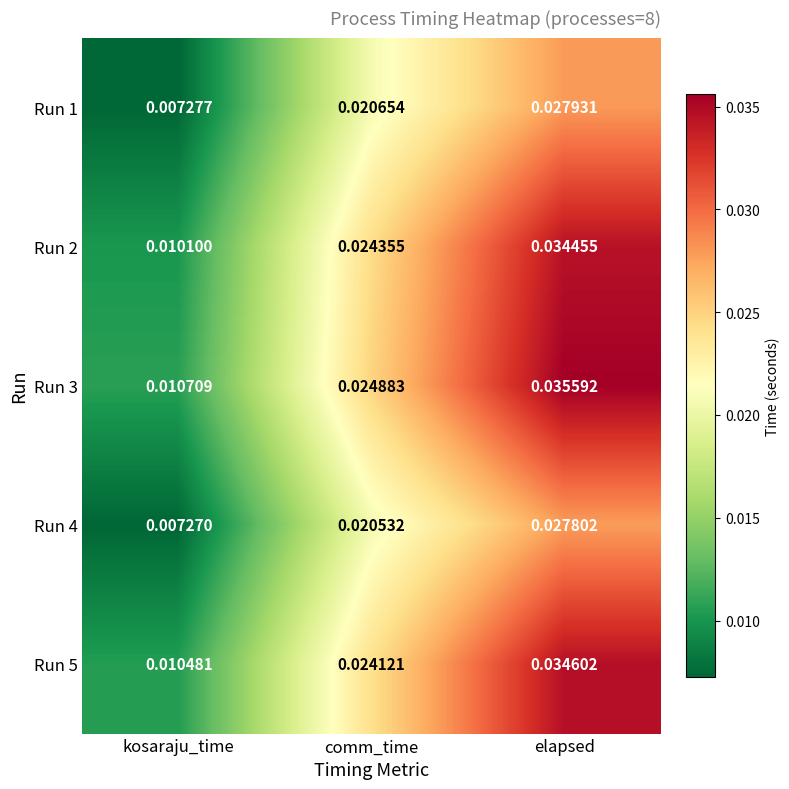

Which series has the largest range (max minus min)?

Run 3